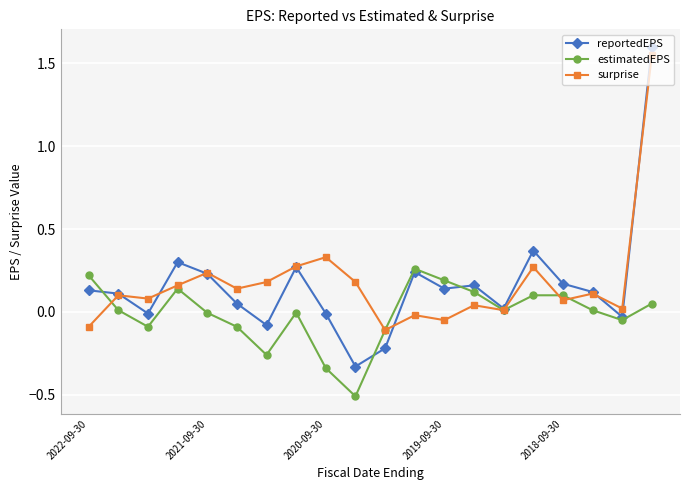

List the series in order of their peak value, lowest first.

estimatedEPS, surprise, reportedEPS